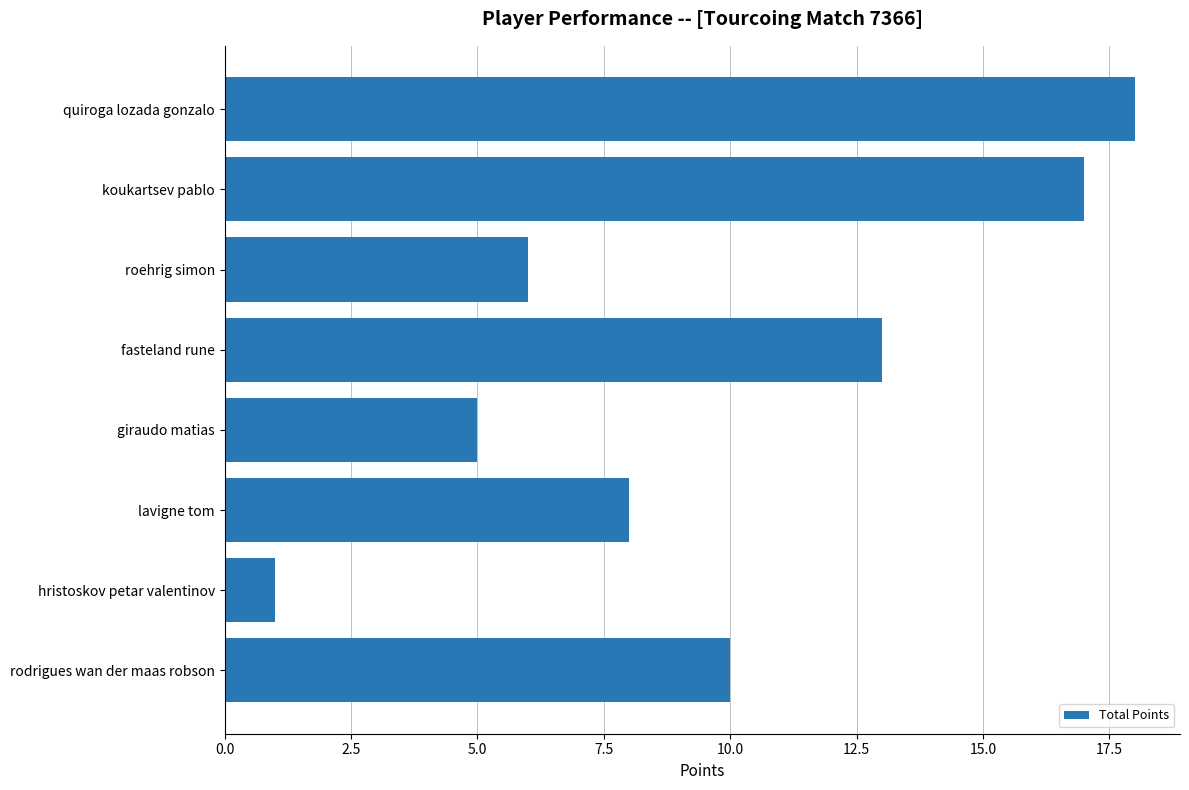

What is the approximate value at quiroga lozada gonzalo?

18